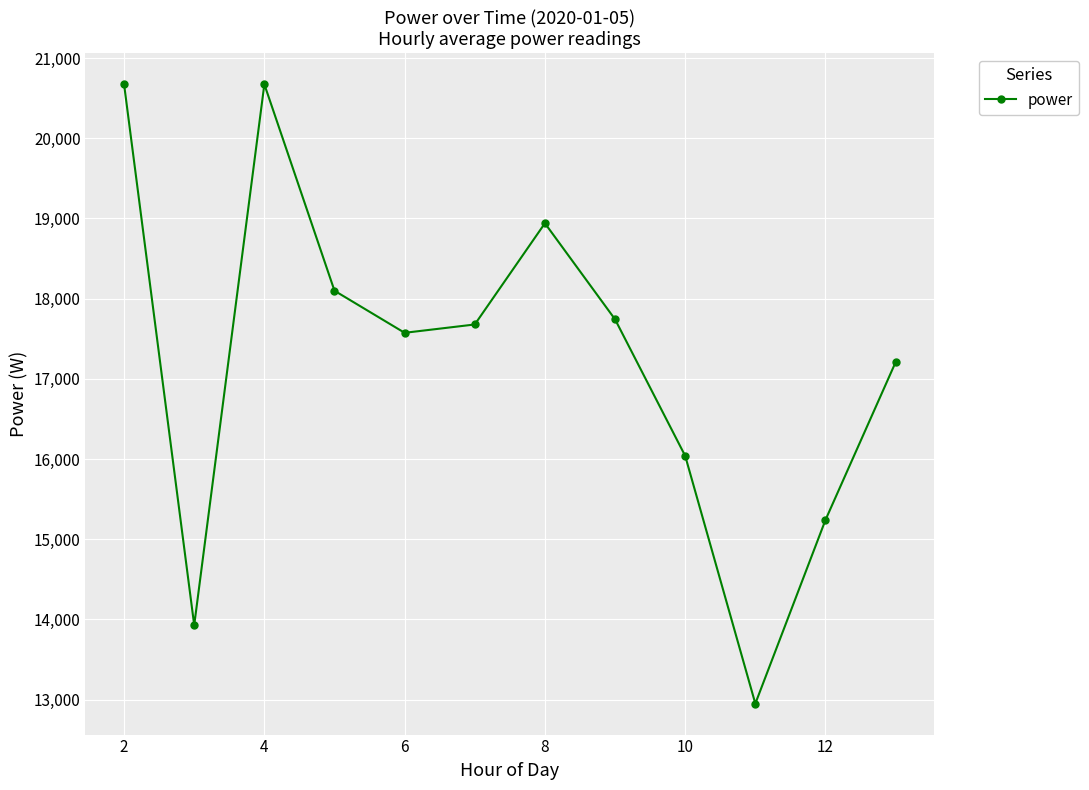

What is the value of the 3rd point from the left?

20672.5